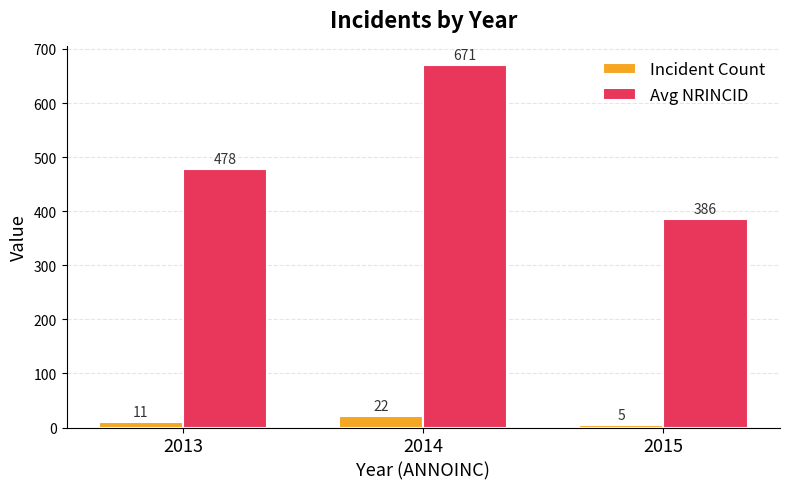

What is the difference between the maximum and second lowest values in the Incident Count series?

11.0